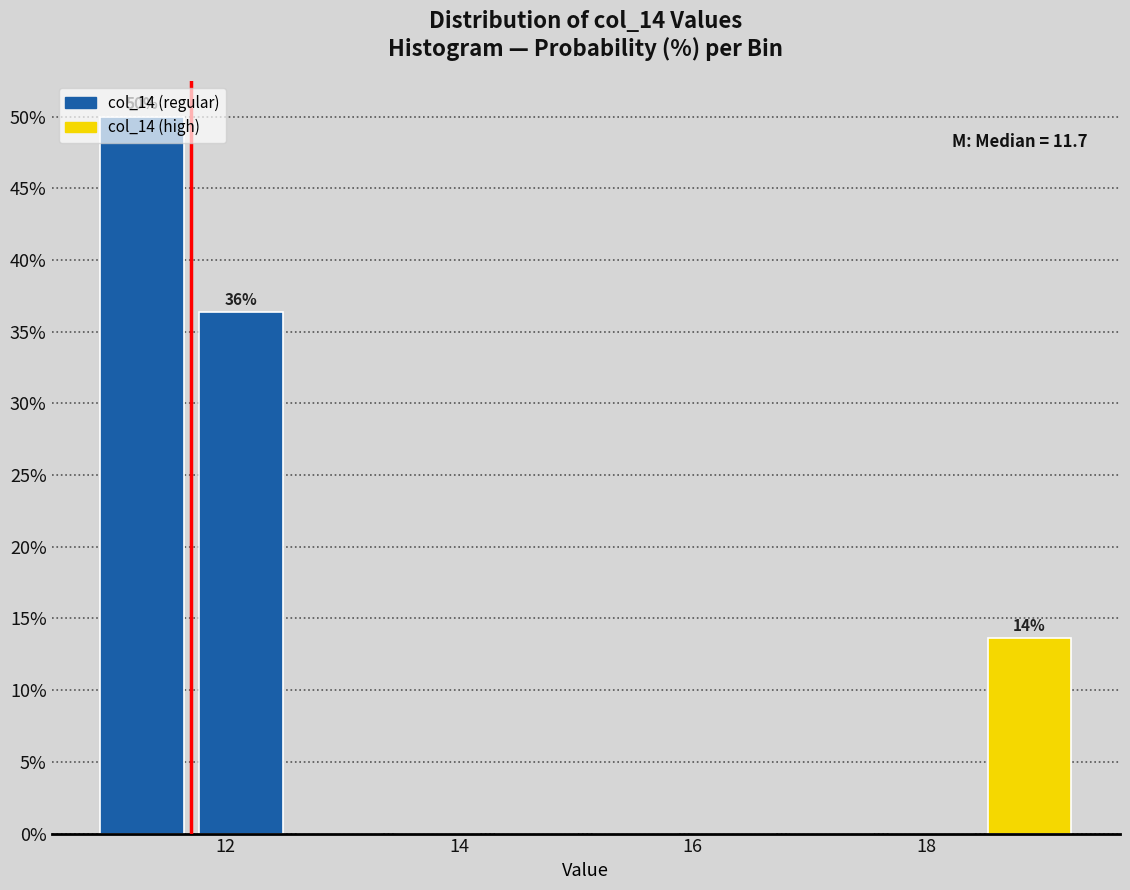

Which range on the x-axis has the tallest bar?

10.8 to 11.8